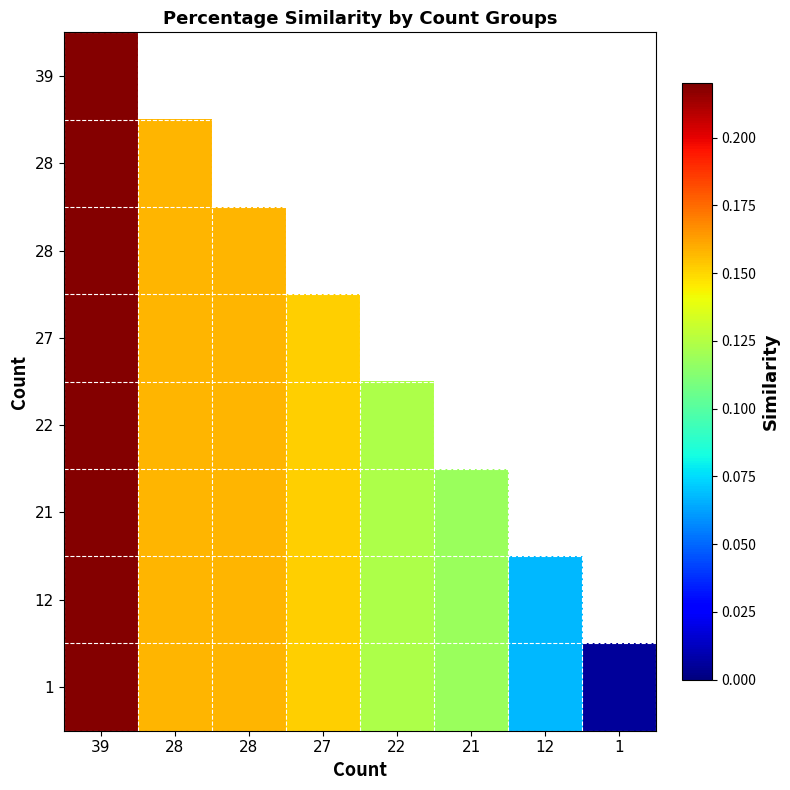

Count the number of data series in this chart.

8